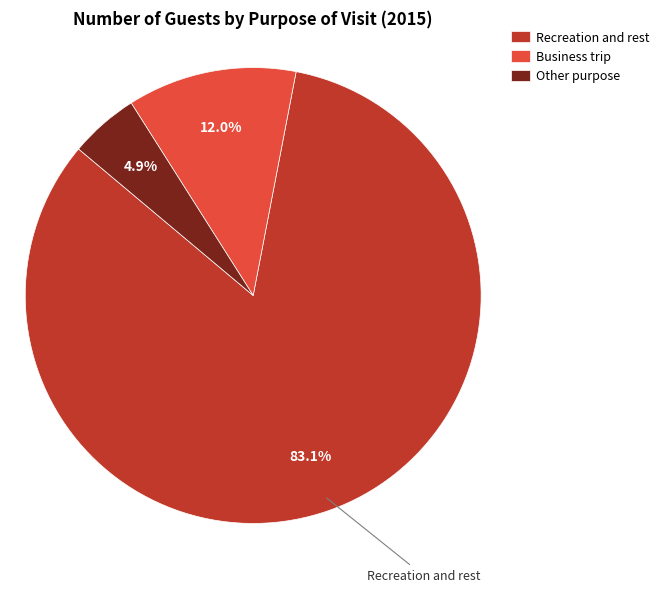

How many slices are in this pie chart?

3